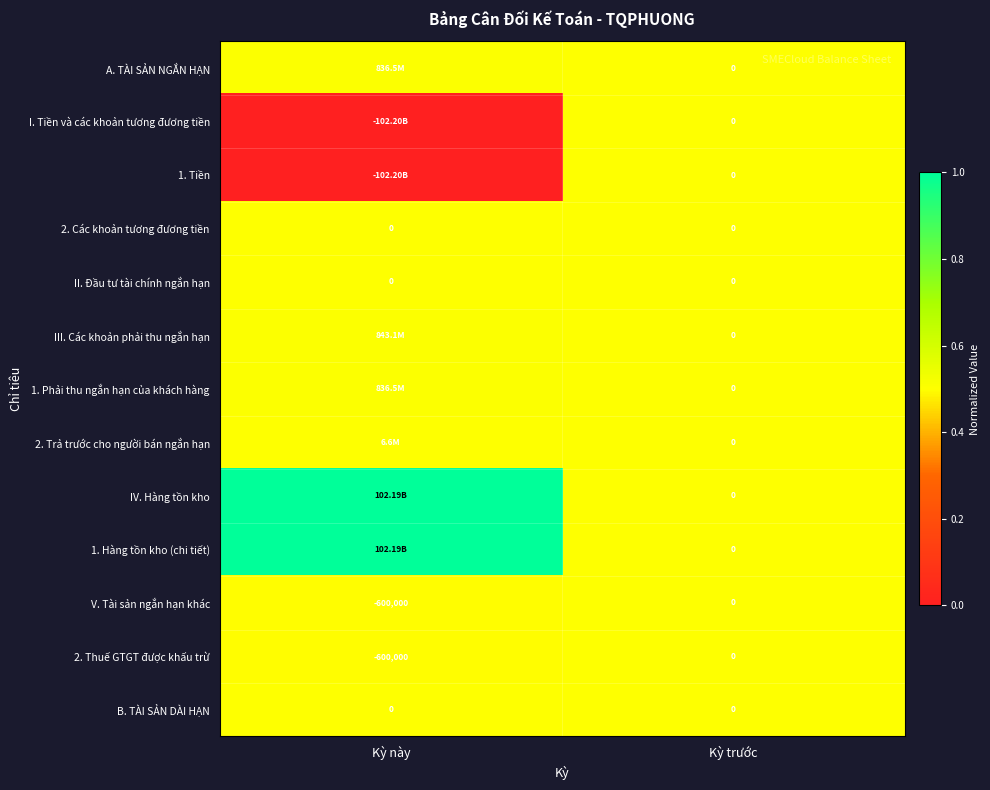

List the labels in order of 2. Thuế GTGT được khấu trừ value, largest first.

Kỳ trước, Kỳ này